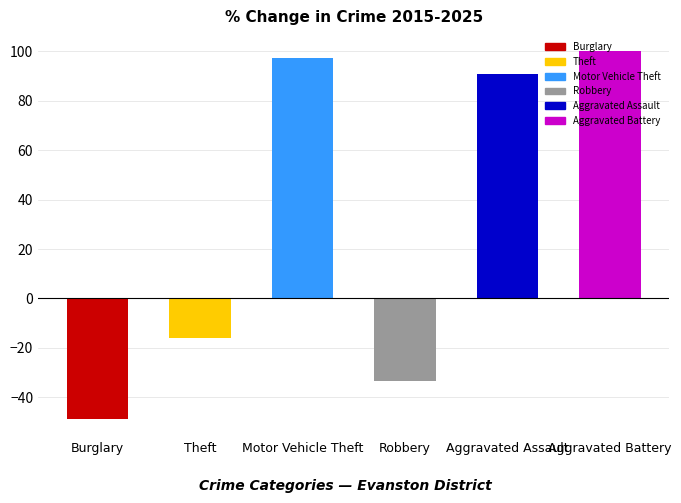

The value at Motor Vehicle Theft is 168.1. True or false?

False